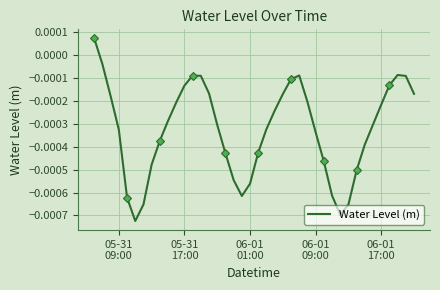

How many data points are less than 0?

39